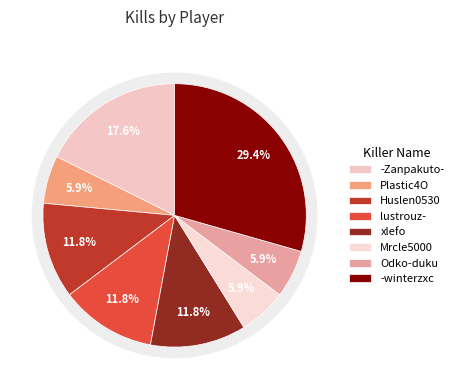

Count the number of slices in the pie.

8